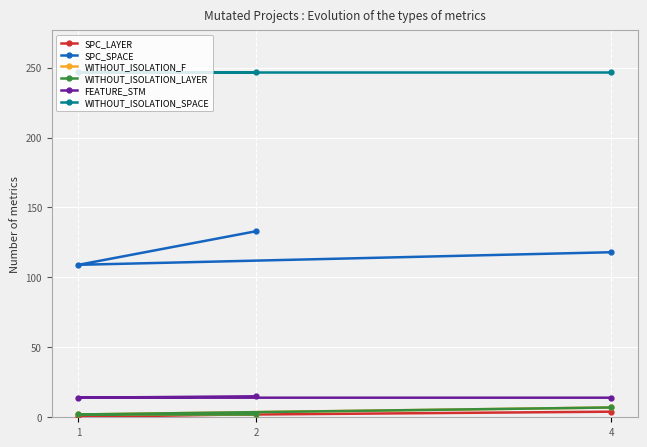

Is it true that SPC_SPACE equals 109 at 1?

True